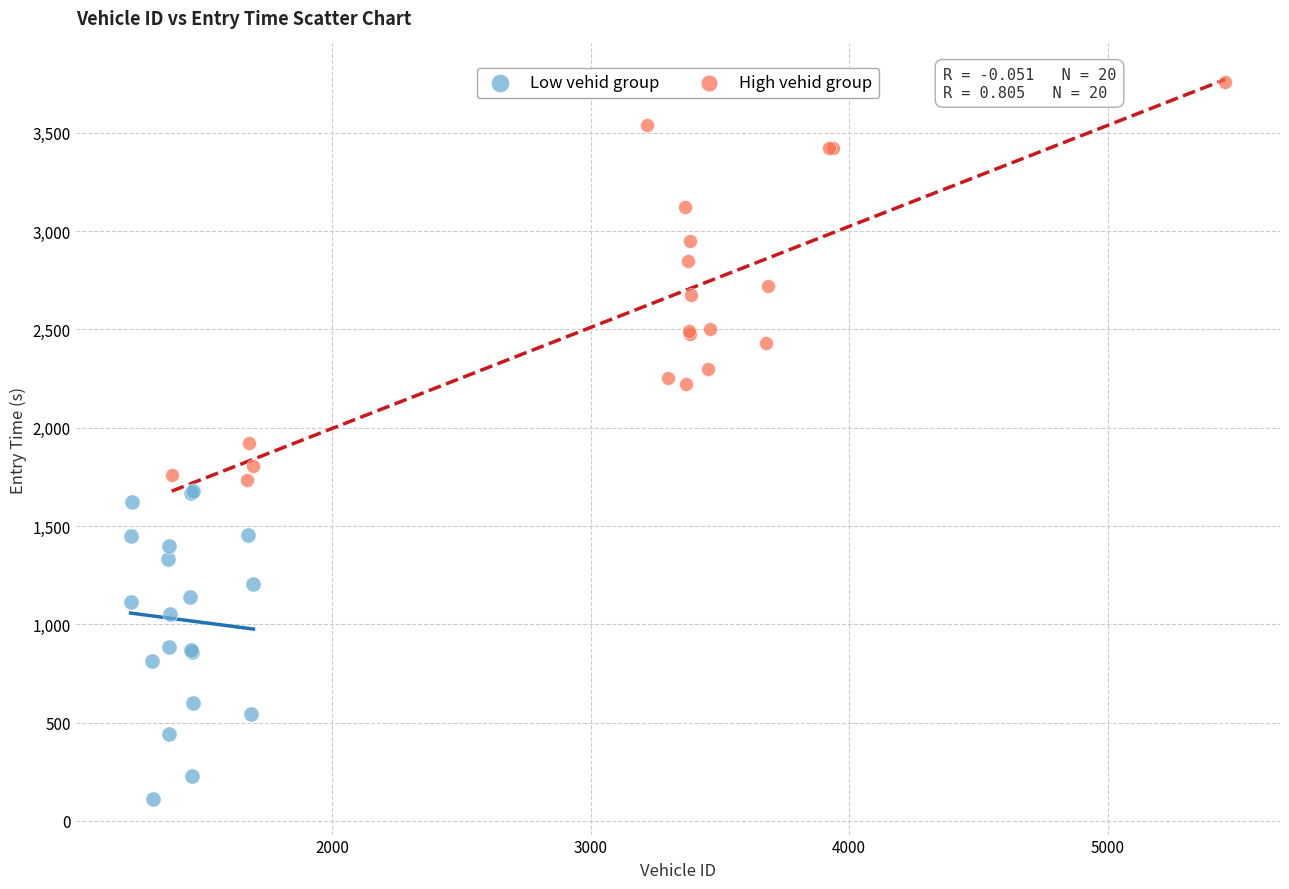

Which series has the widest spread of Y values?

High vehid group